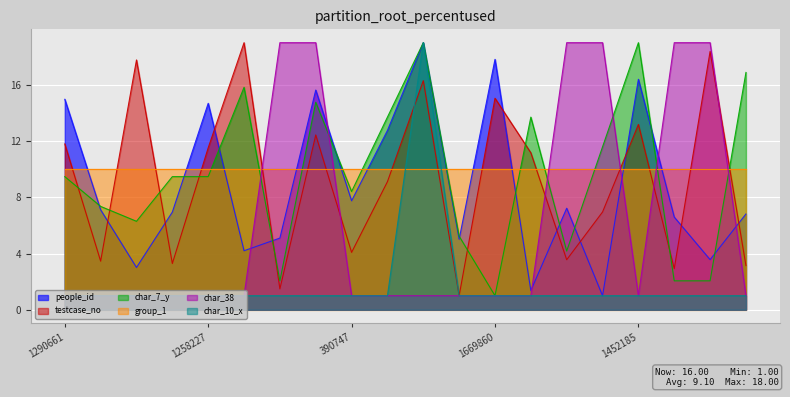

What is the spread (max minus min) of values at 255749?

18.0